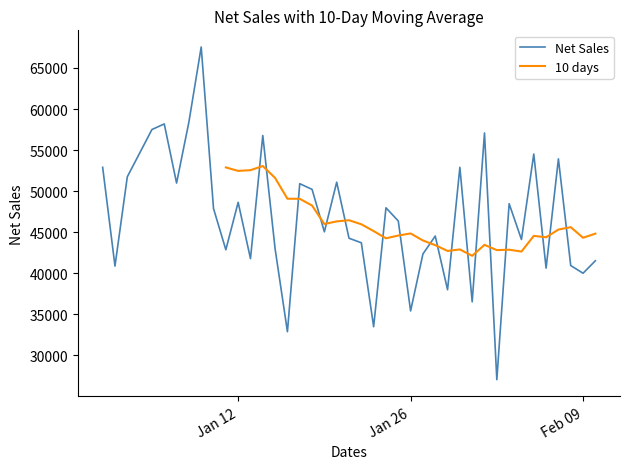

What is the highest value of the Net Sales series?

67561.5